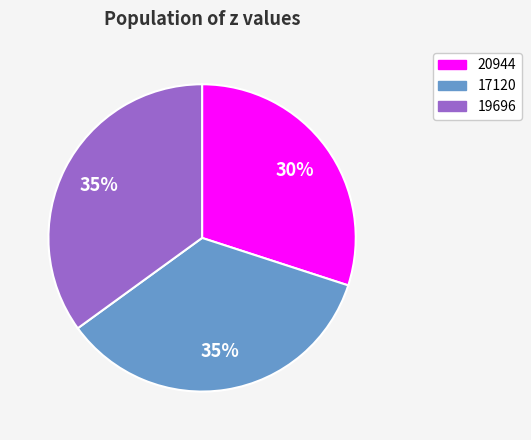

To the nearest percent, what portion does 19696 represent?

35%